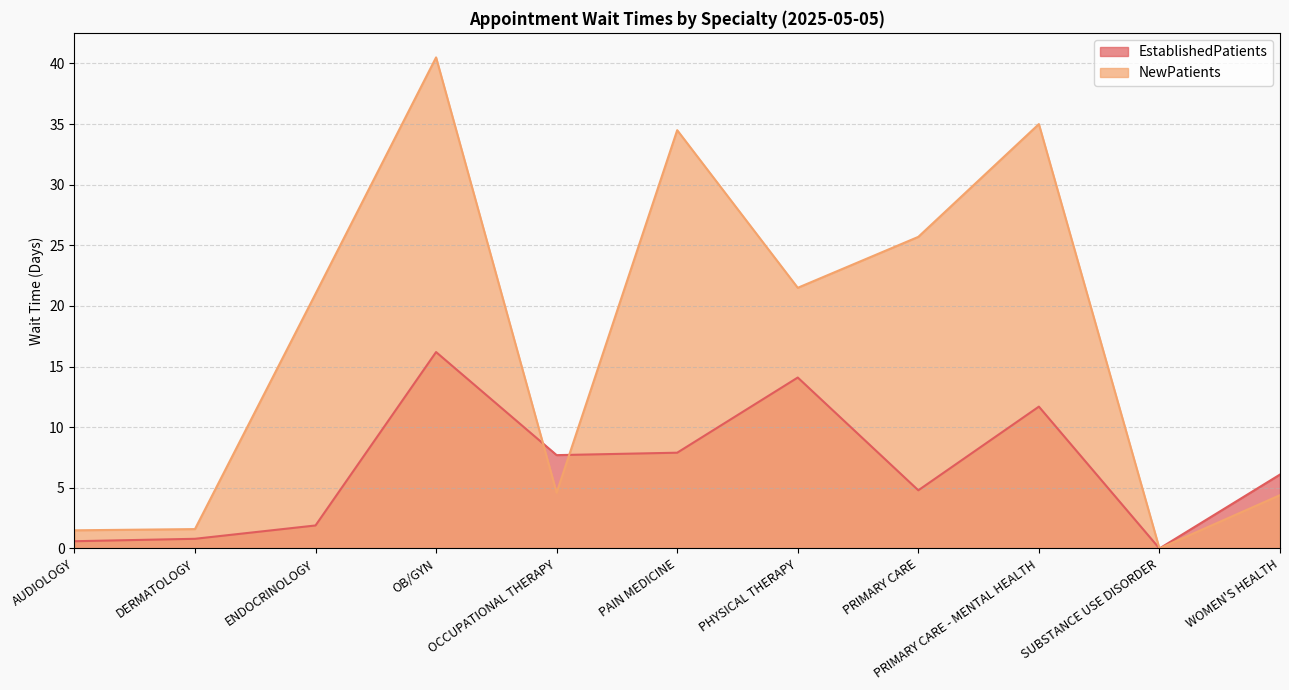

In EstablishedPatients, how many points are higher than both neighbors (excluding endpoints)?

3